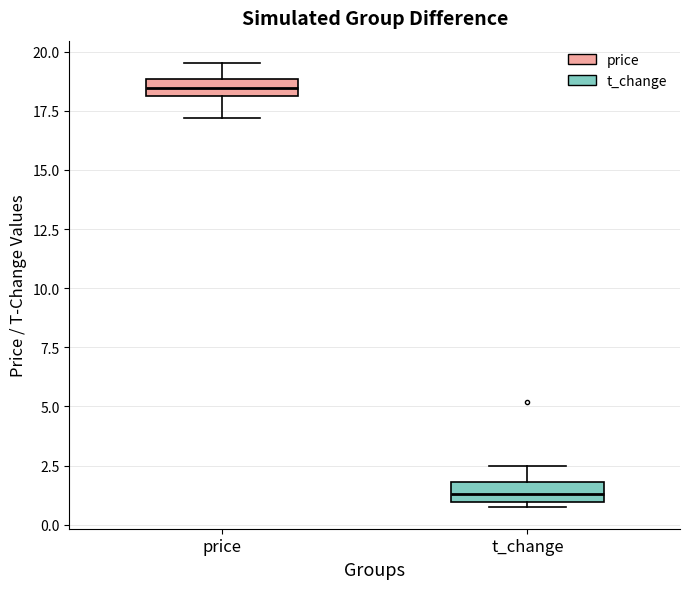

Which box has the lowest median line?

t_change